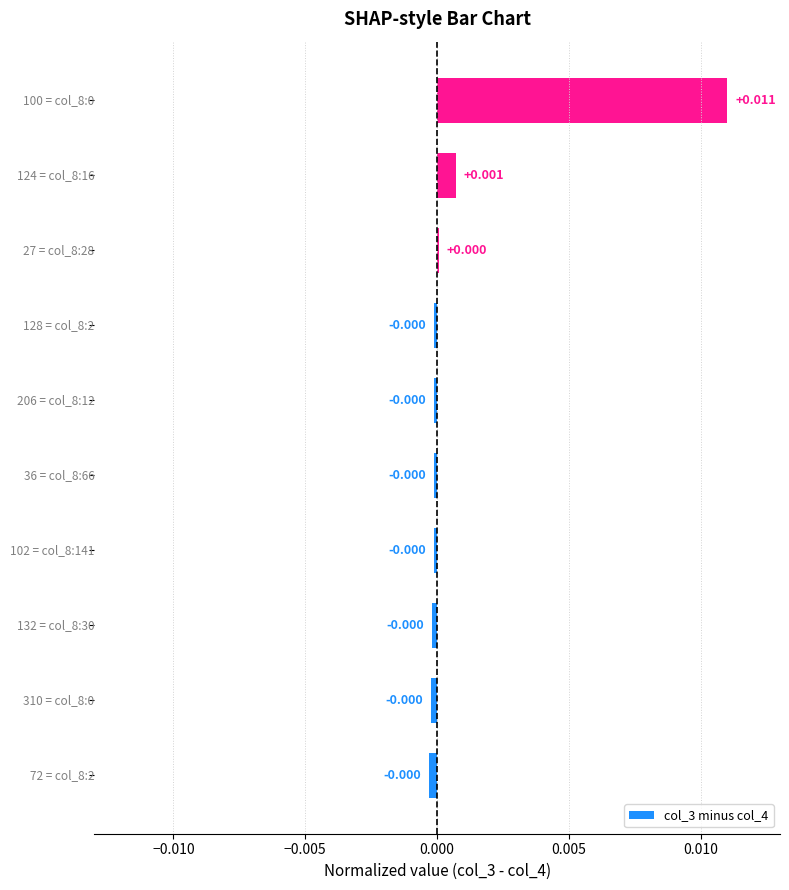

How many positive values are there?

3